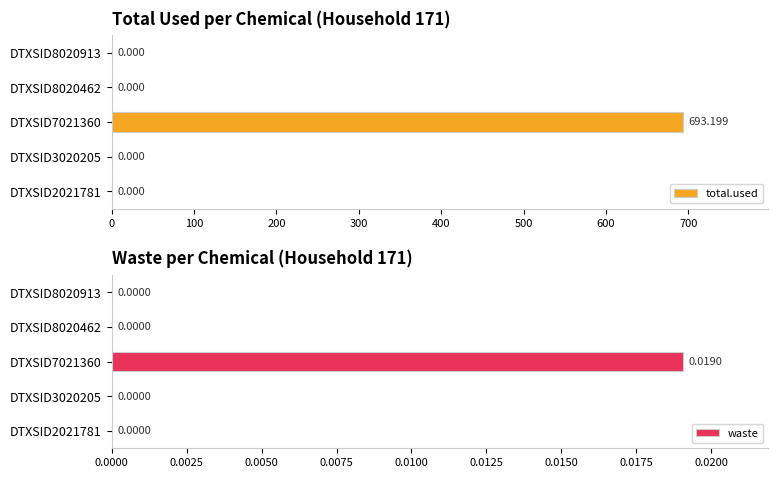

Are the bars horizontal?

Yes